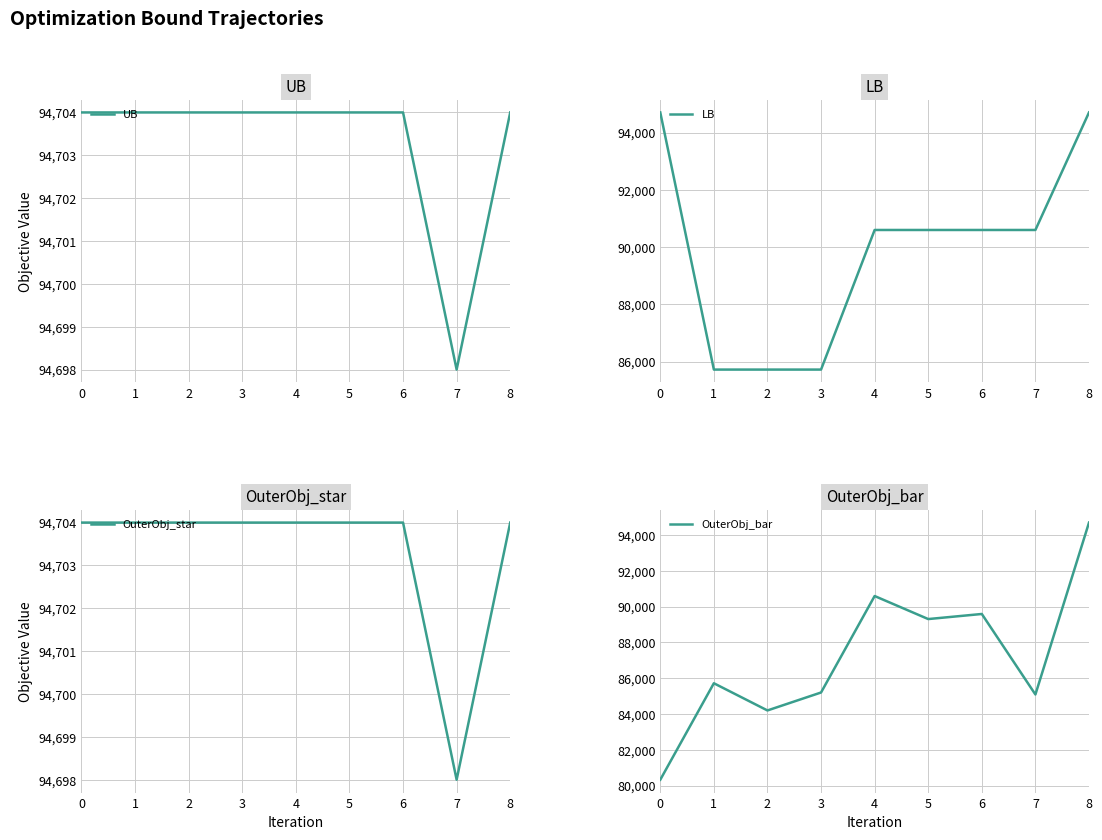

In UB, how many points are lower than both neighbors (excluding endpoints)?

1